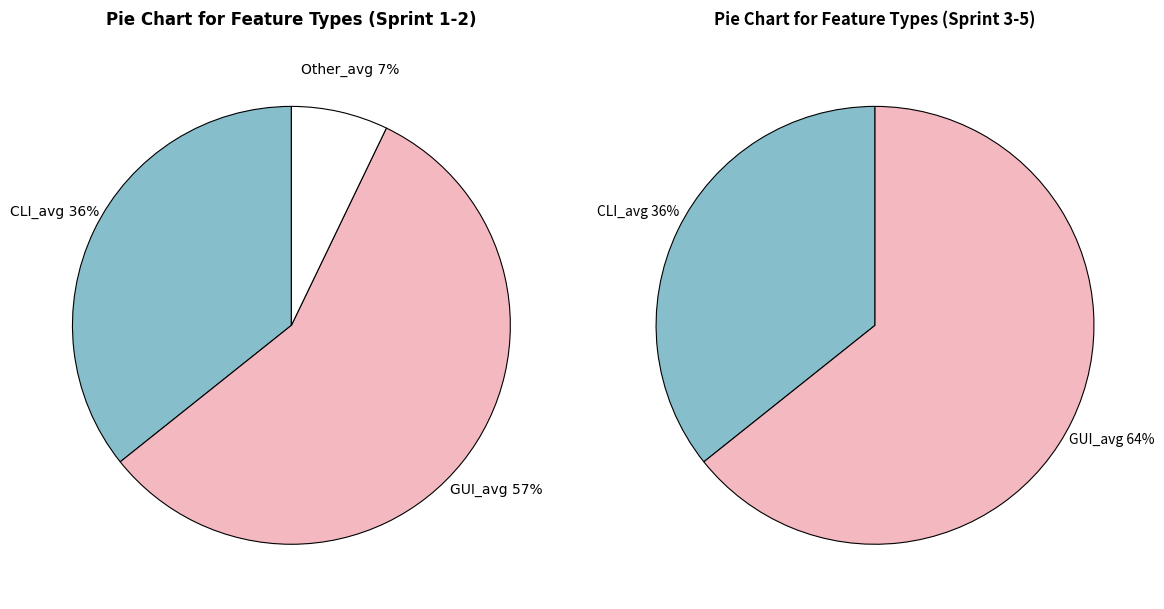

True or false: Sprint 5 accounts for 9% of the total.

False